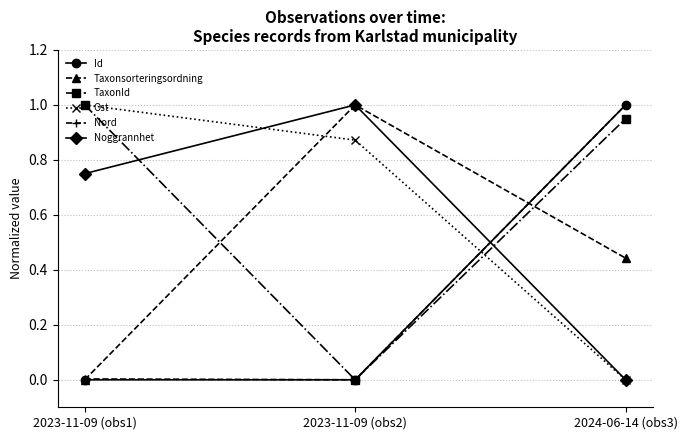

How many categories are shown in the chart?

3